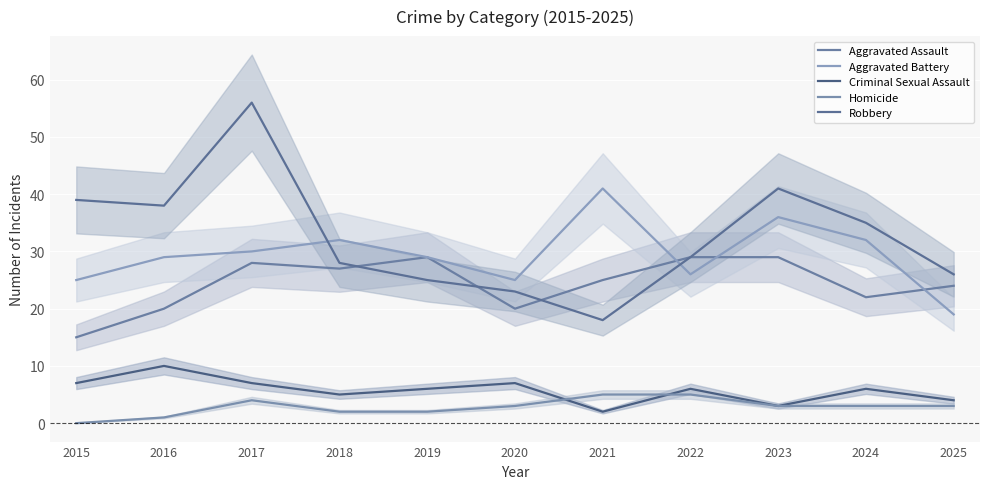

Which series ends up on top after the final intersection of Robbery and Aggravated Assault?

Aggravated Assault